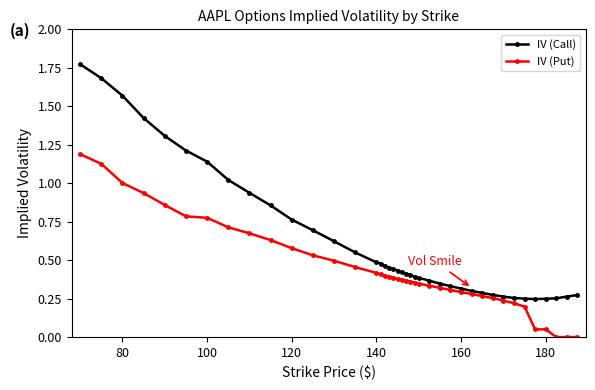

How many distinct data groups are displayed?

2